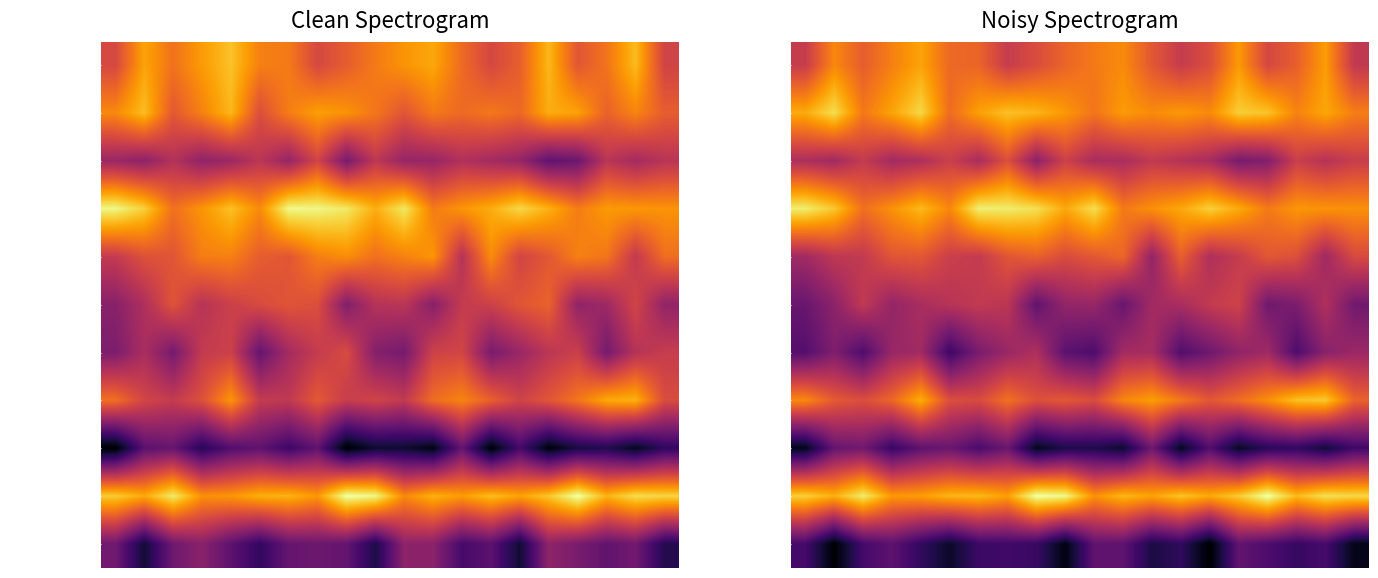

What is the sum of all 90:dd:5d:97:1d:8a values?

-1954.2